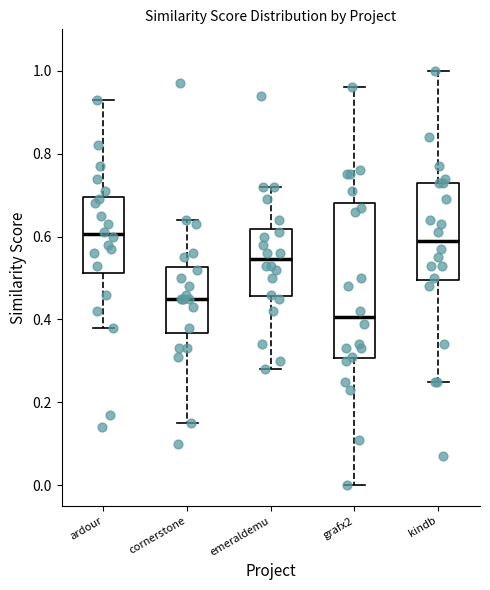

Reading left to right, read every box against the y-axis: the position of its median line, the range the box covers, and the ends of its whiskers. The values are not printed on the chart, so give them approximately, as read against the axis.

ardour: median 0.60, box 0.52 to 0.70, whiskers 0.38 to 0.94
cornerstone: median 0.46, box 0.36 to 0.52, whiskers 0.16 to 0.64
emeraldemu: median 0.54, box 0.46 to 0.62, whiskers 0.28 to 0.72
grafx2: median 0.40, box 0.30 to 0.68, whiskers 0.00 to 0.96
kindb: median 0.60, box 0.50 to 0.74, whiskers 0.26 to 1.00